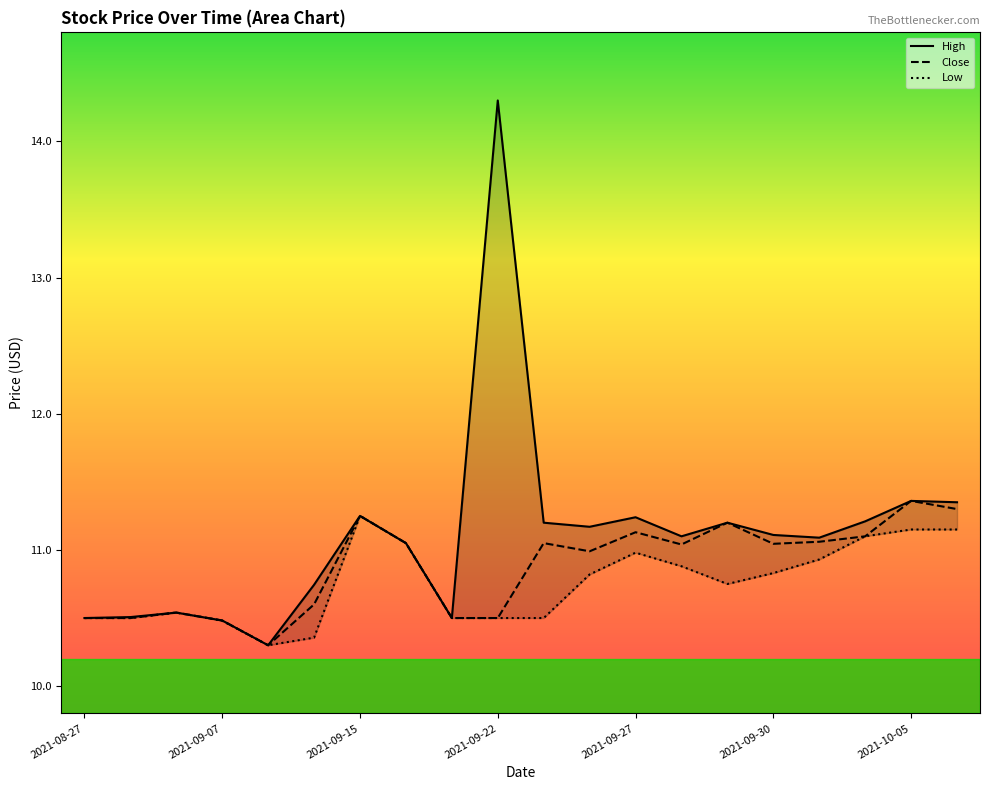

True or false: Close has a value of 11.1 at 2021-09-27.

True